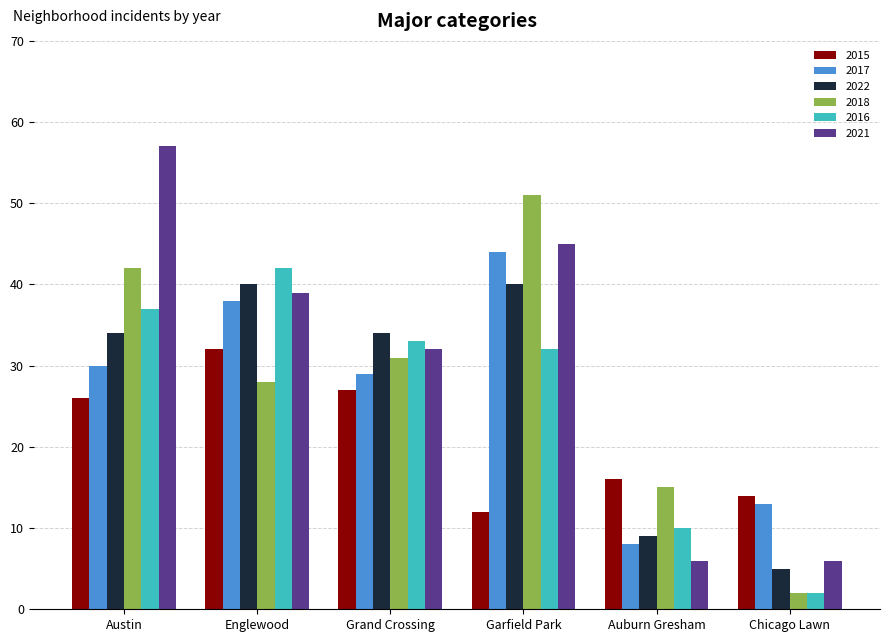

List the labels in order of 2016 value, smallest first.

Chicago Lawn, Auburn Gresham, Garfield Park, Grand Crossing, Austin, Englewood